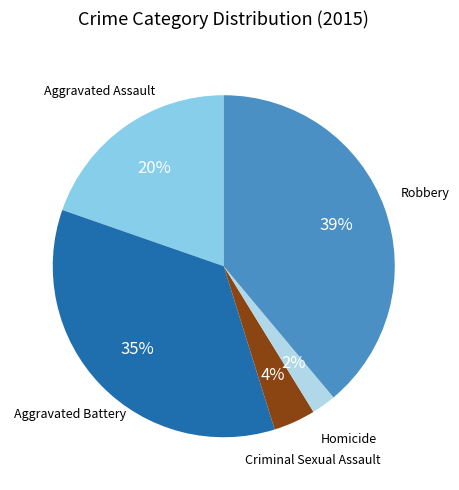

Does any single category account for the majority?

No